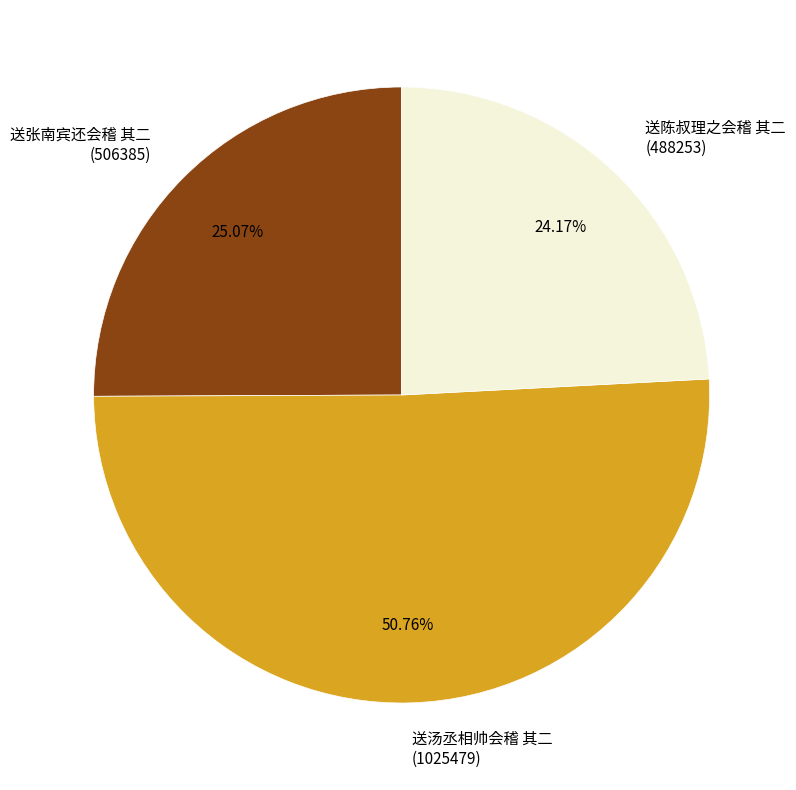

To the nearest percent, what is the combined percentage of 送张南宾还会稽 其二 and 送陈叔理之会稽 其二?

49%